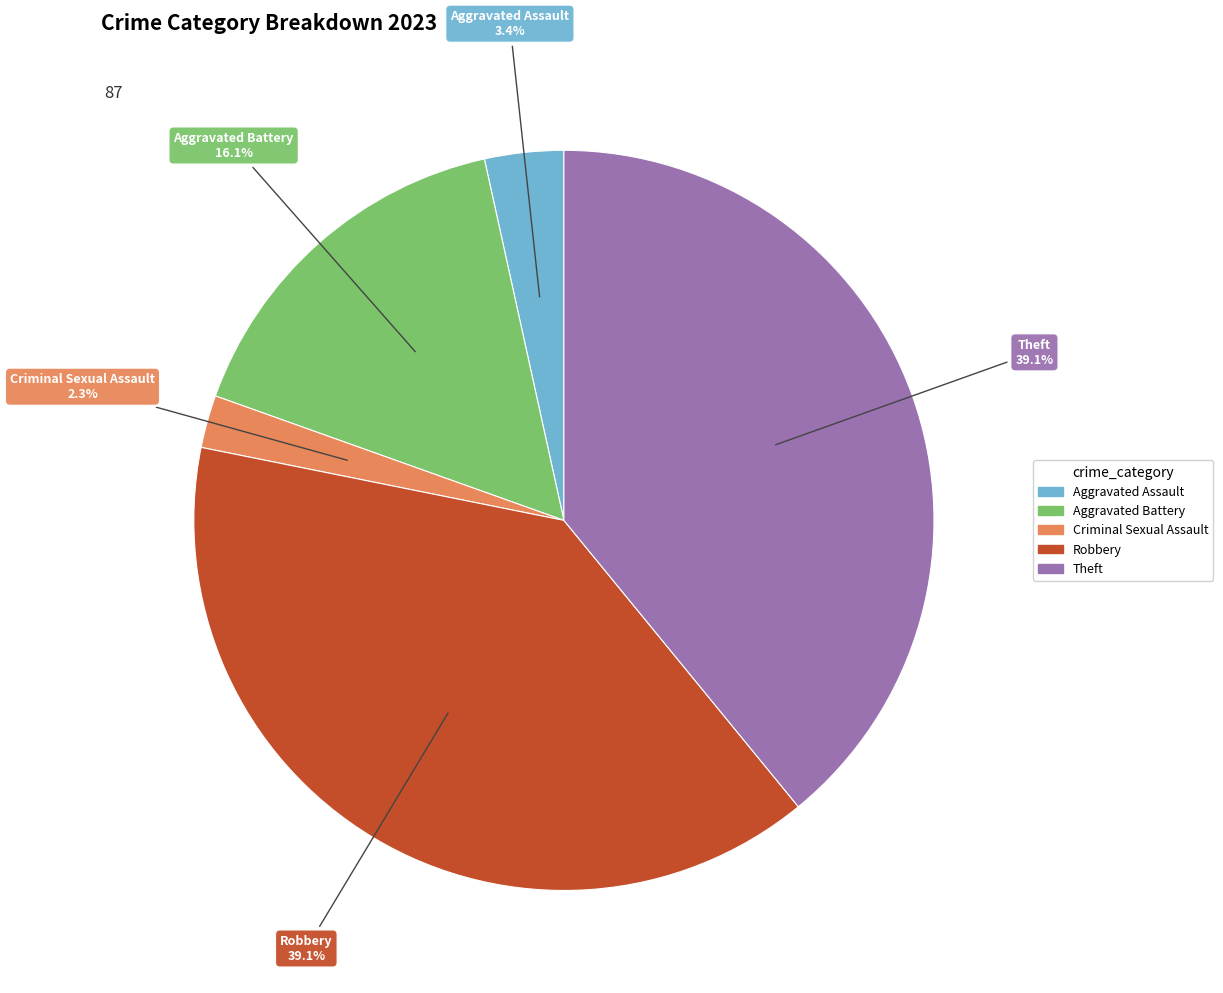

What is the ratio of the value at Criminal Sexual Assault to the value at Aggravated Assault?

0.7